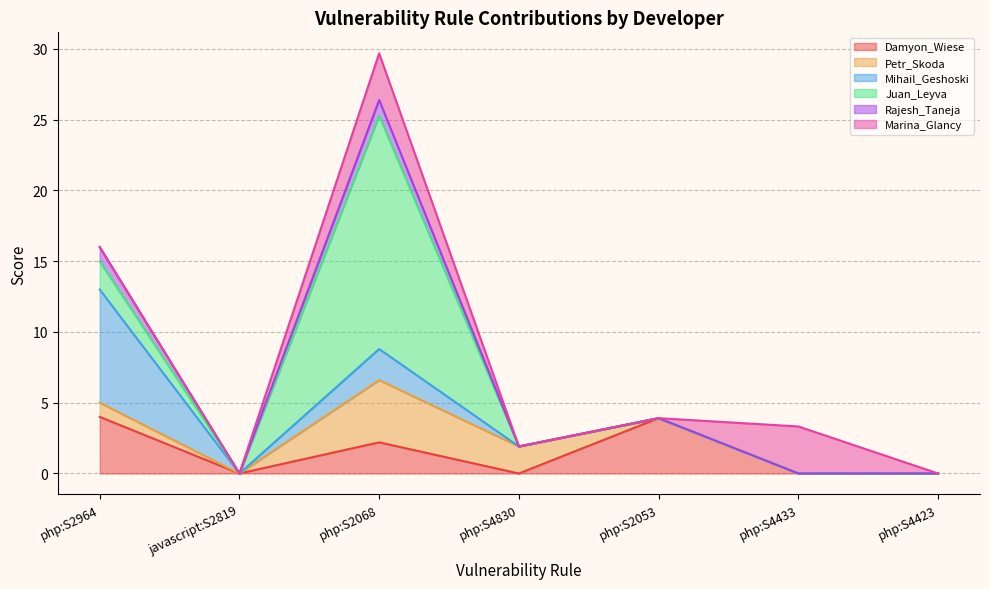

At which category does Rajesh_Taneja reach its first local valley?

javascript:S2819